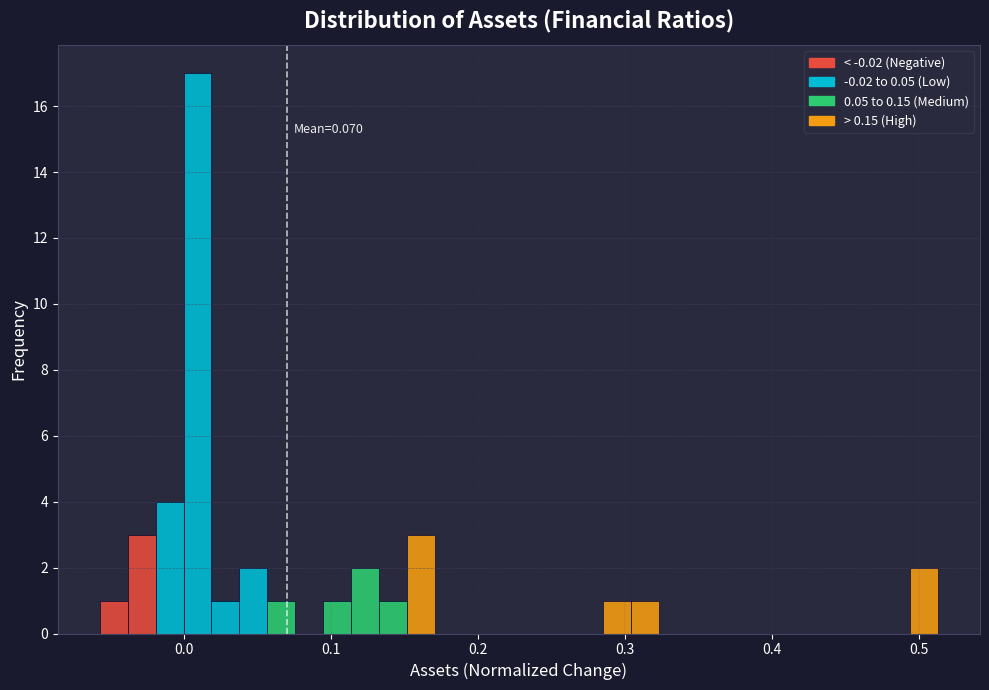

Around what value on the x-axis is the tallest bar? Give the approximate position of its centre, as read against the axis.

0.01